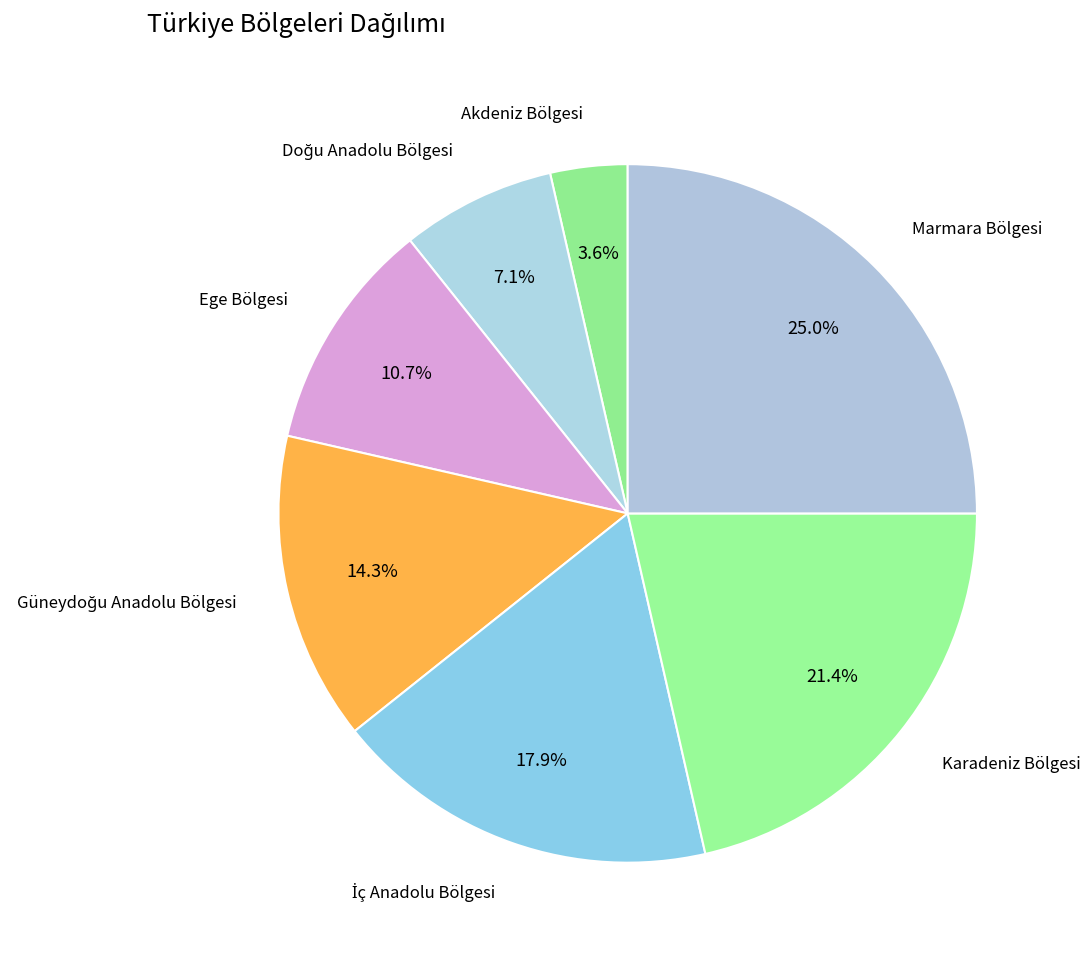

Count the number of slices in the pie.

7